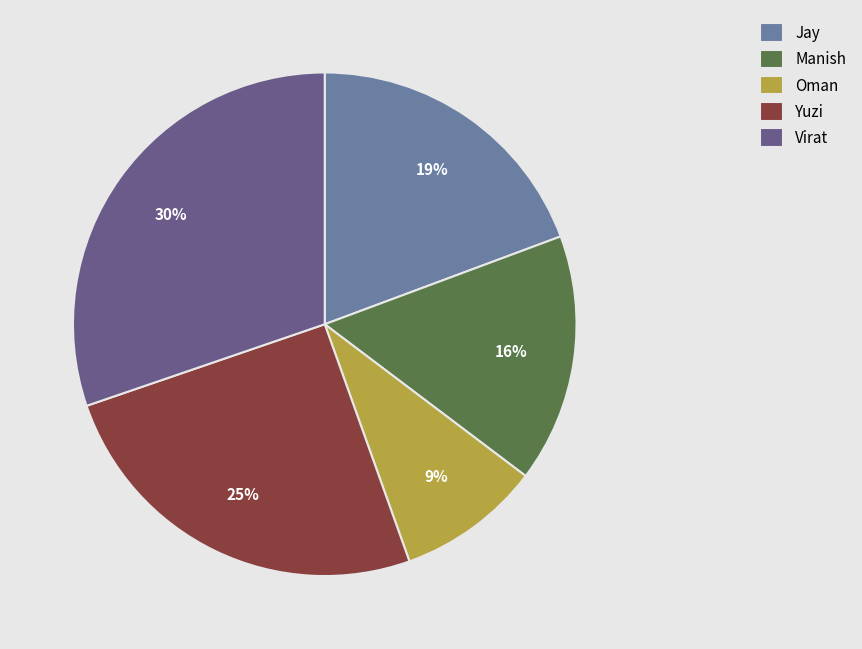

Combined, do Oman and Yuzi account for over 50%?

No